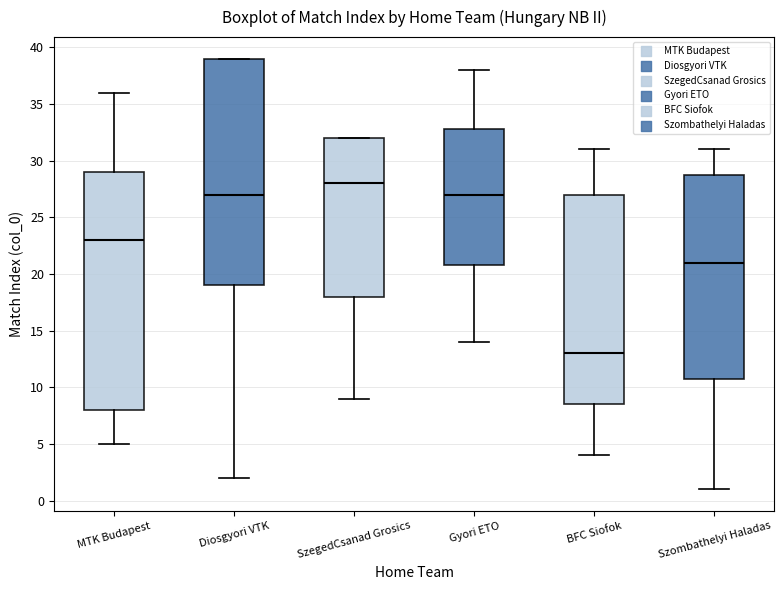

Reading left to right, transcribe this box plot: for each box, give where its median line is, the range the box spans, and where its two whiskers end, as read against the y-axis. The values are not printed on the chart, so give them approximately, as read against the axis.

MTK Budapest: median 23.0, box 8.0 to 29.0, whiskers 5.0 to 36.0
Diosgyori VTK: median 27.0, box 19.0 to 39.0, whiskers 2.0 to 39.0
SzegedCsanad Grosics: median 28.0, box 18.0 to 32.0, whiskers 9.0 to 32.0
Gyori ETO: median 27.0, box 21.0 to 33.0, whiskers 14.0 to 38.0
BFC Siofok: median 13.0, box 8.5 to 27.0, whiskers 4.0 to 31.0
Szombathelyi Haladas: median 21.0, box 11.0 to 29.0, whiskers 1.0 to 31.0